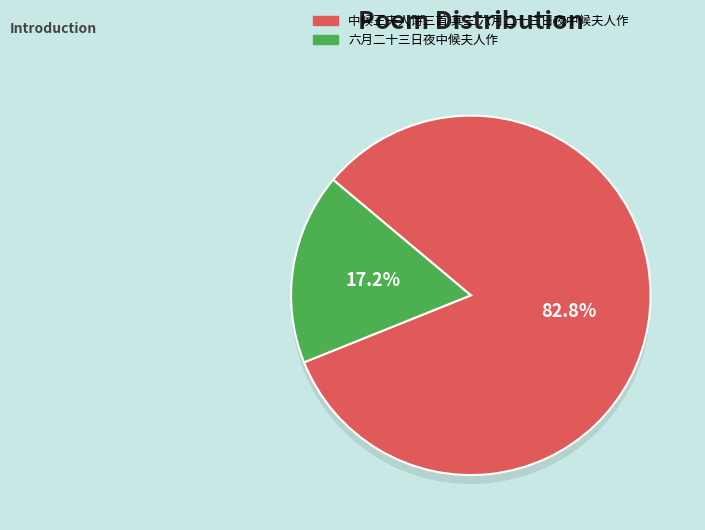

What percentage do 六月二十三日夜中候夫人作 and 中候王夫人诗三首 其三 六月二十三日夜中候夫人作 together represent?

100.0%